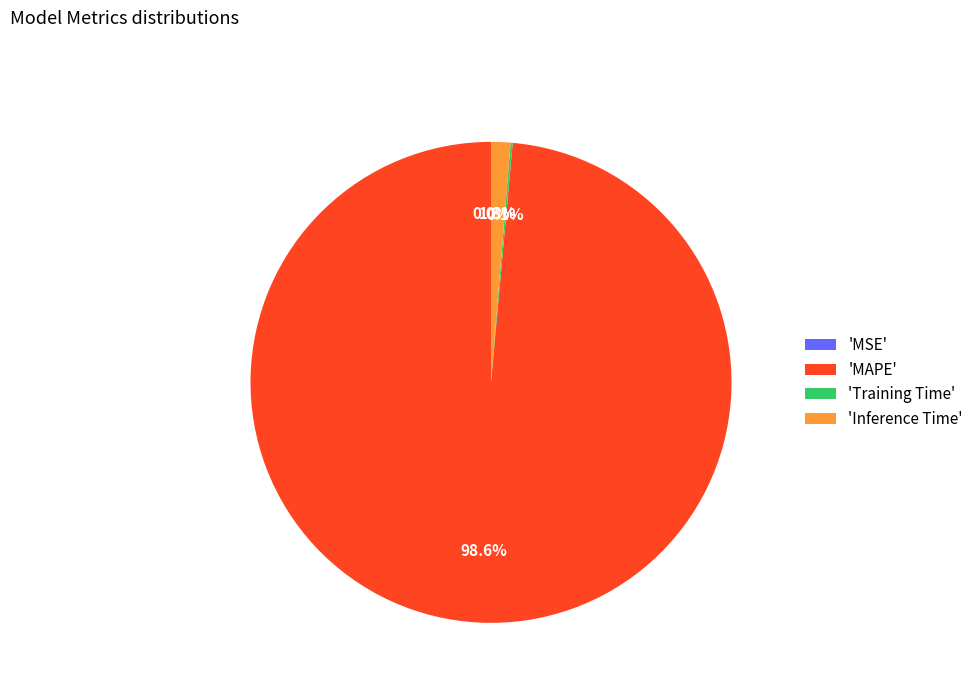

Which category has the biggest portion of the pie?

'MAPE'